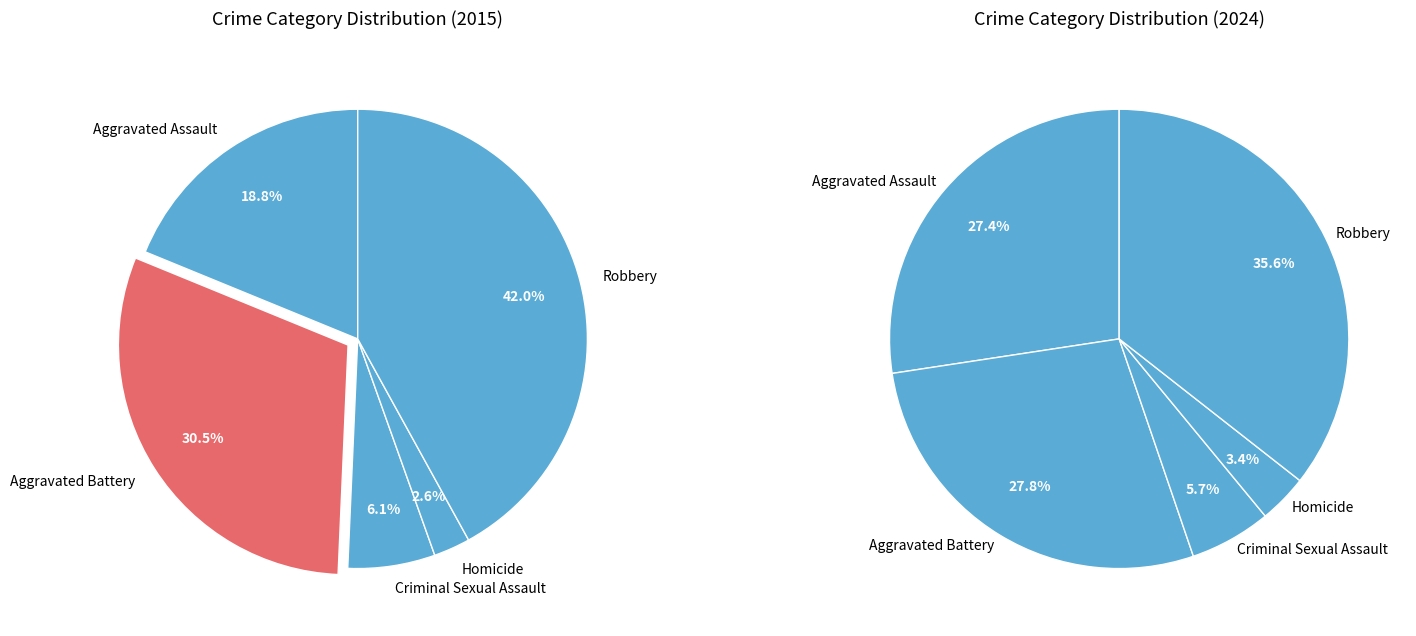

The Aggravated Battery slice represents 21% of the pie. True or false?

False